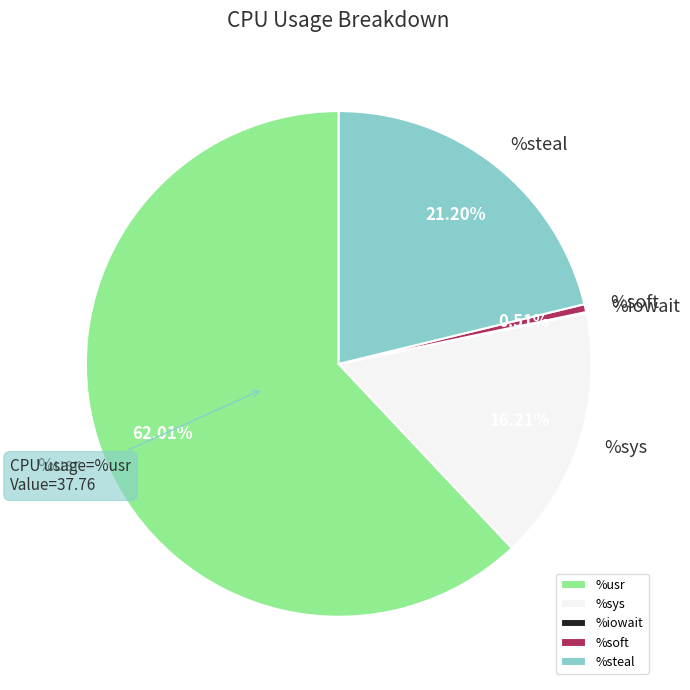

Is the sum of %soft and %steal greater than half?

No